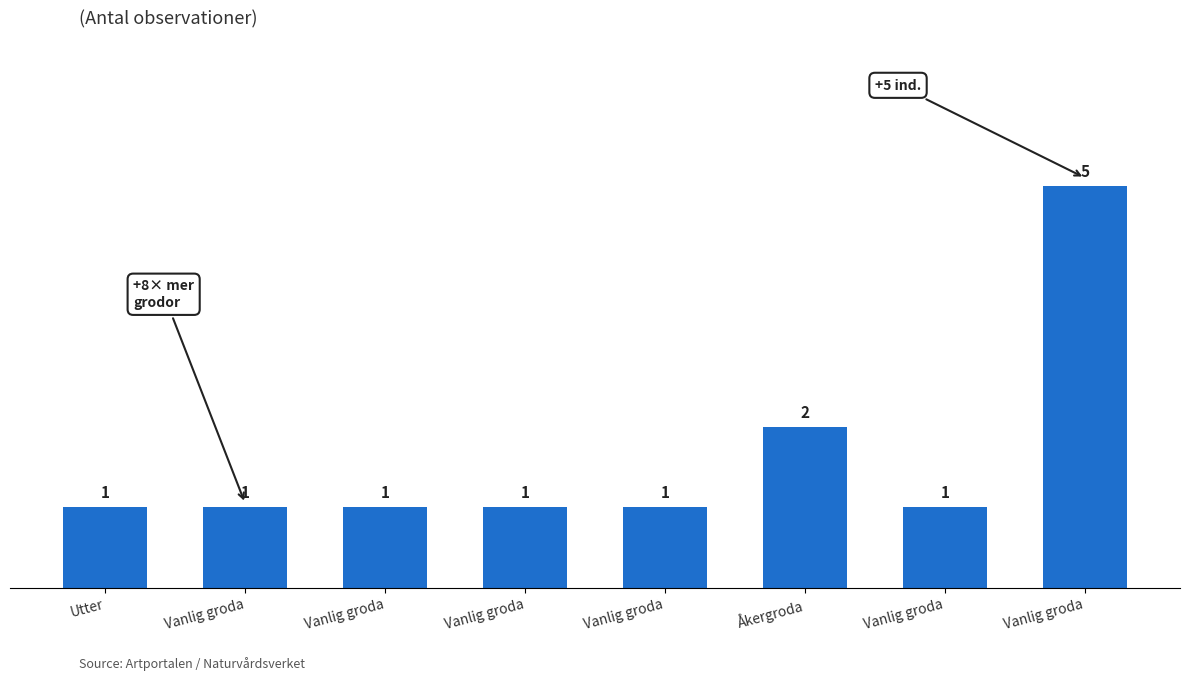

List the labels in order of value, largest first.

Vanlig groda, Åkergroda, Utter, Vanlig groda, Vanlig groda, Vanlig groda, Vanlig groda, Vanlig groda